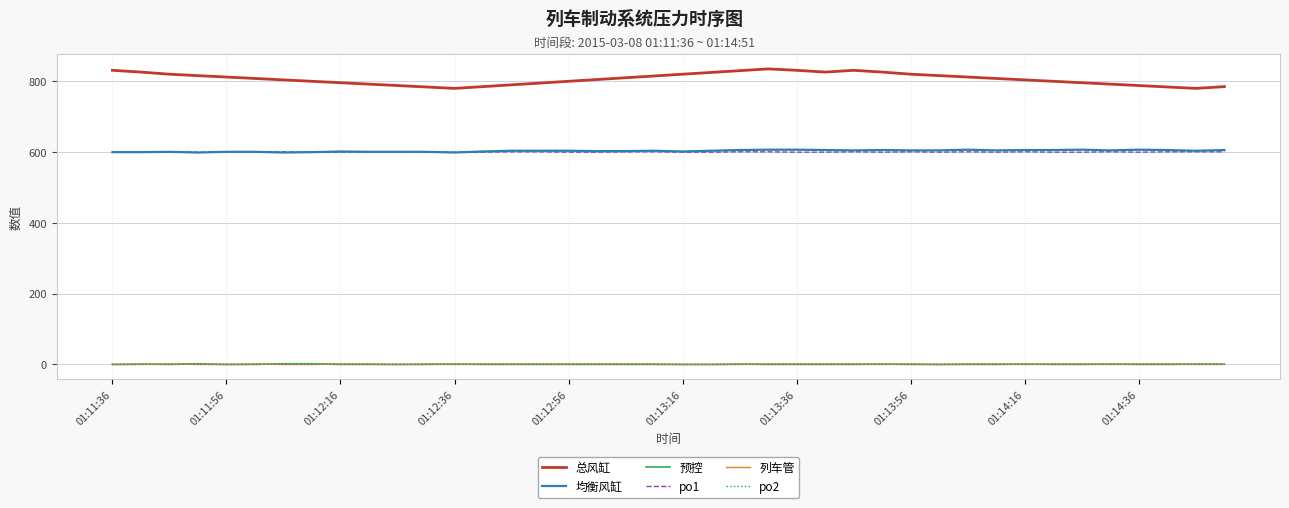

True or false: 总风缸 and po2 intersect in this chart.

False